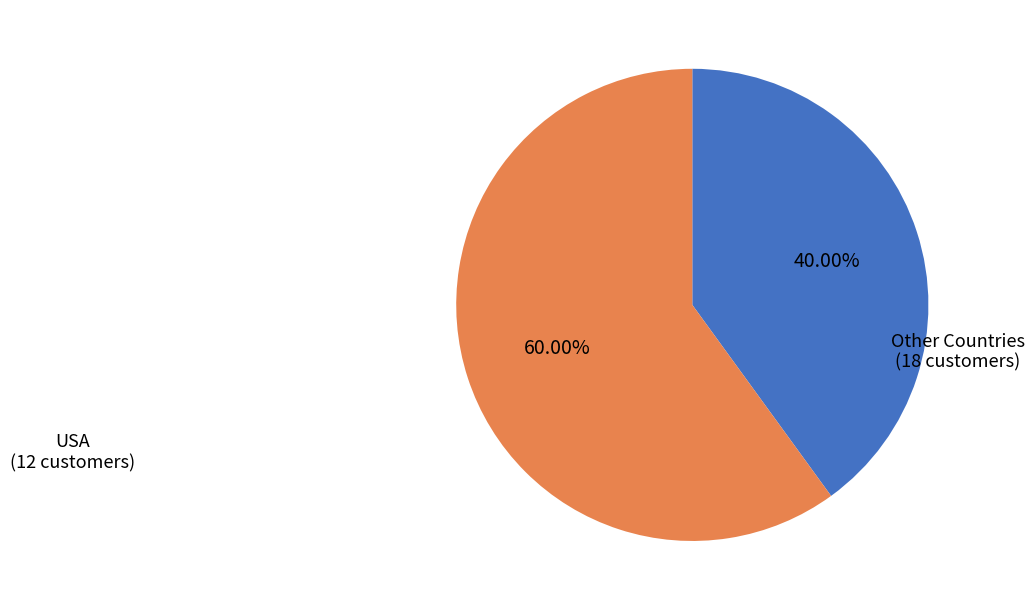

Rank the categories by value from lowest to highest.

USA, Other Countries